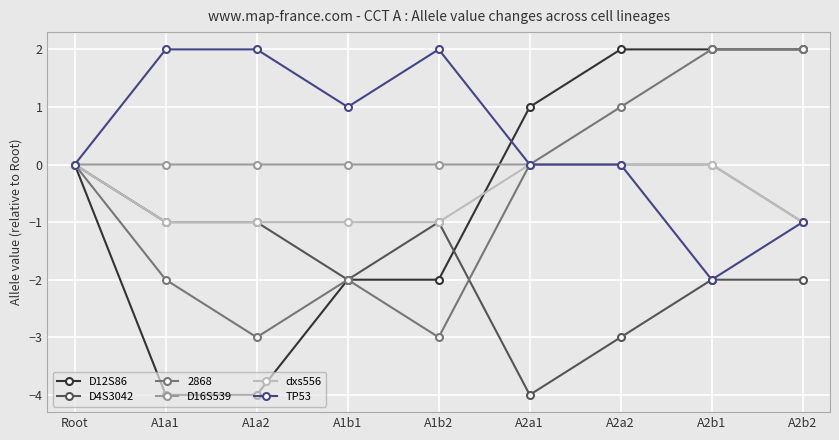

Is the value of dxs556 at Root greater than the value of D4S3042 at A2b2?

Yes